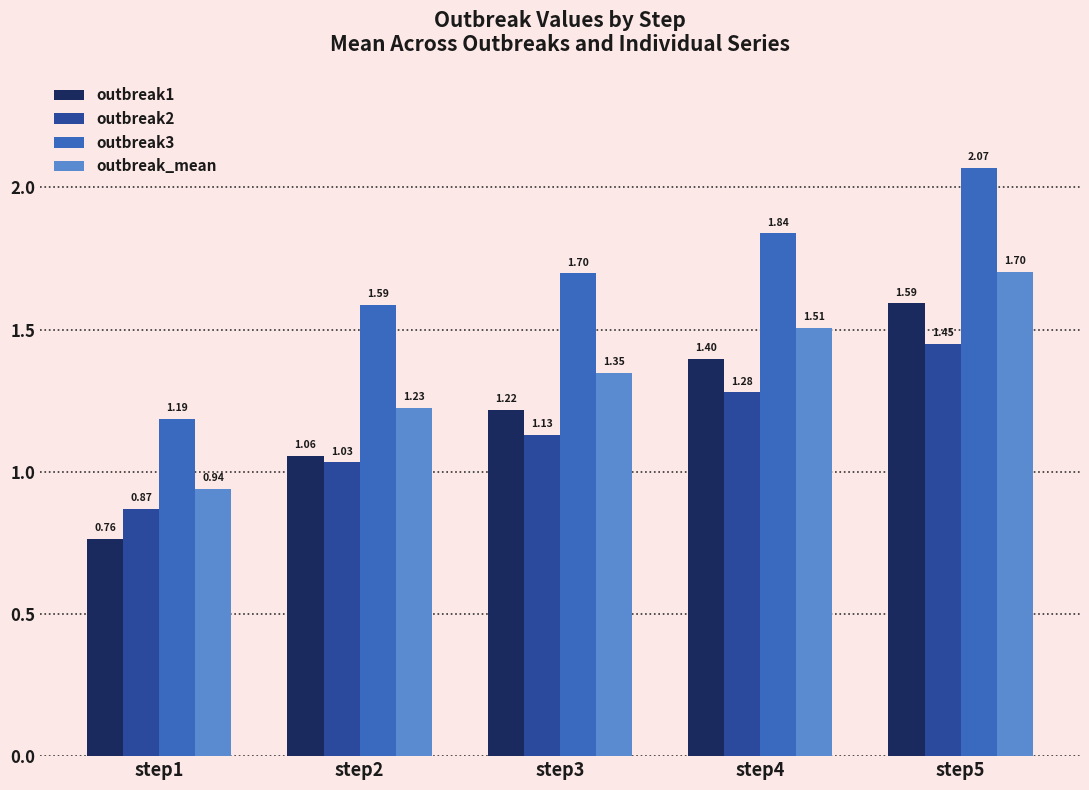

The outbreak_mean series shows 2.2 at step4. True or false?

False